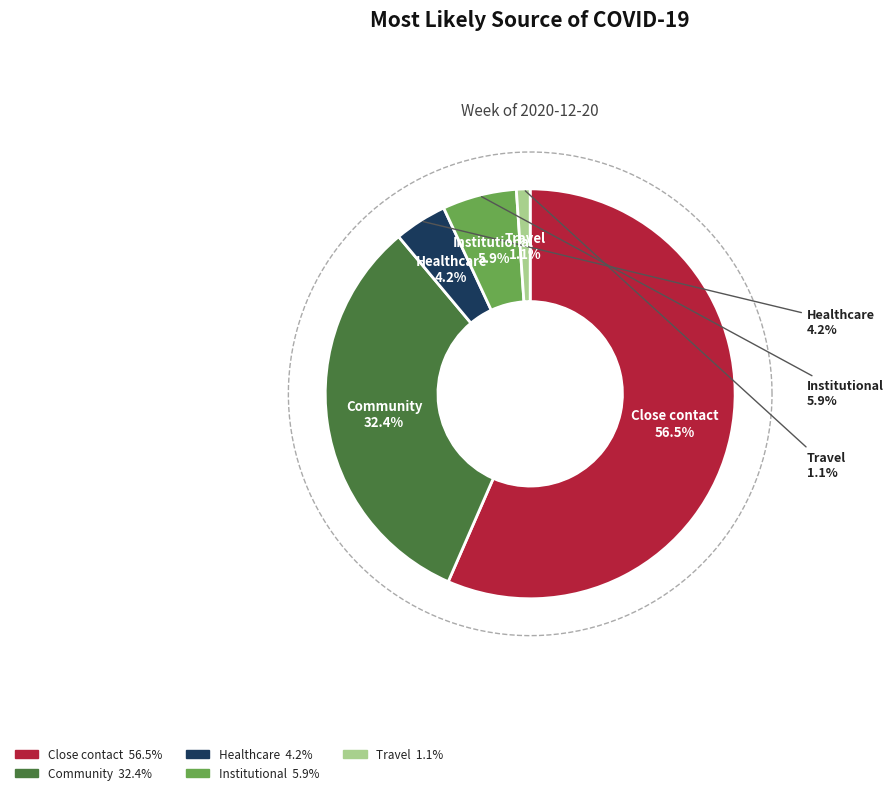

Which has a higher value, Travel or Institutional?

Institutional